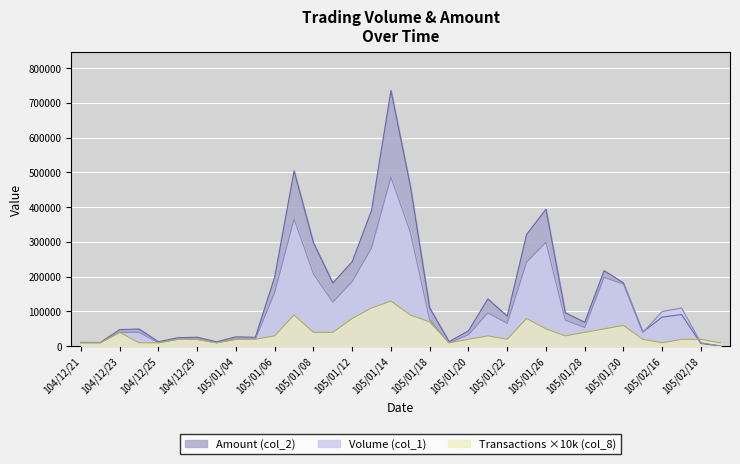

At which category does the chart reach its peak across all series?

105/01/14